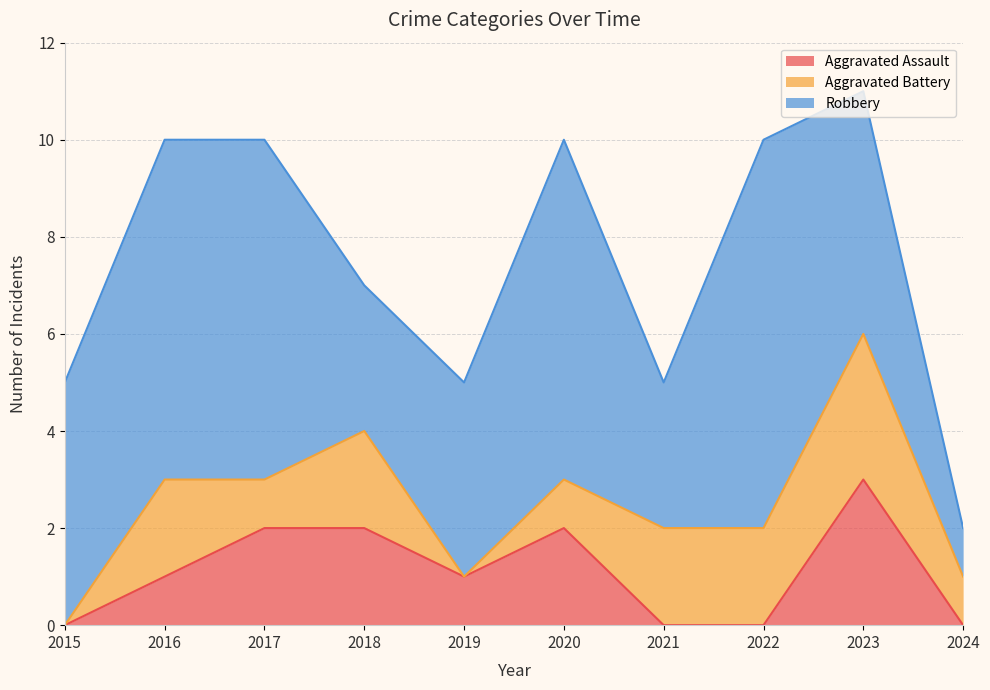

Does the chart display data point markers on the line(s)?

No